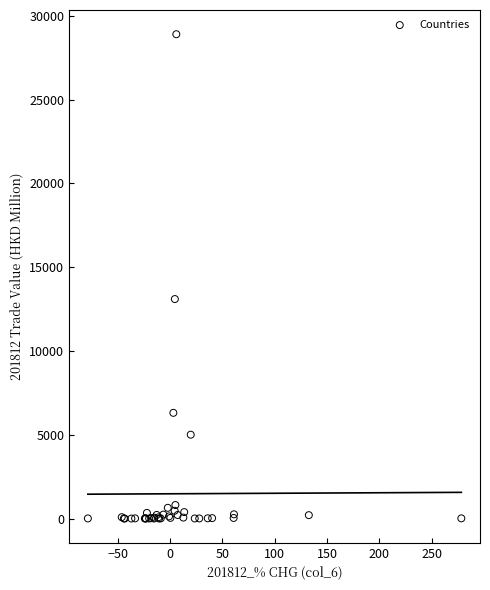

What Y value in the scatter plot is closest to 14451?

13099.7